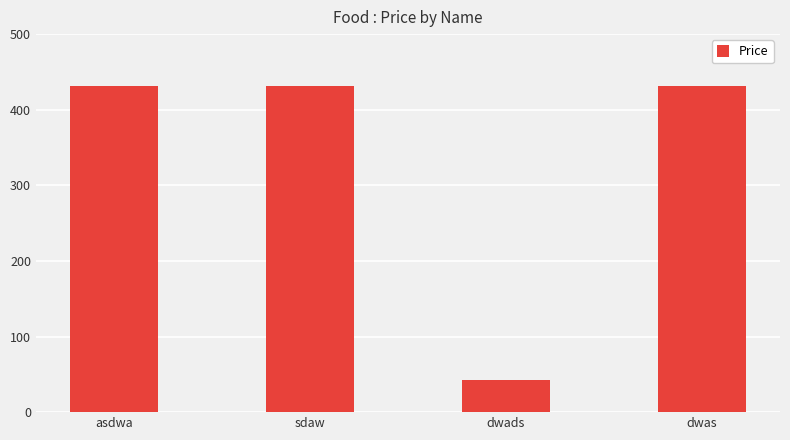

What is the value of the 3rd bar from the left?

43